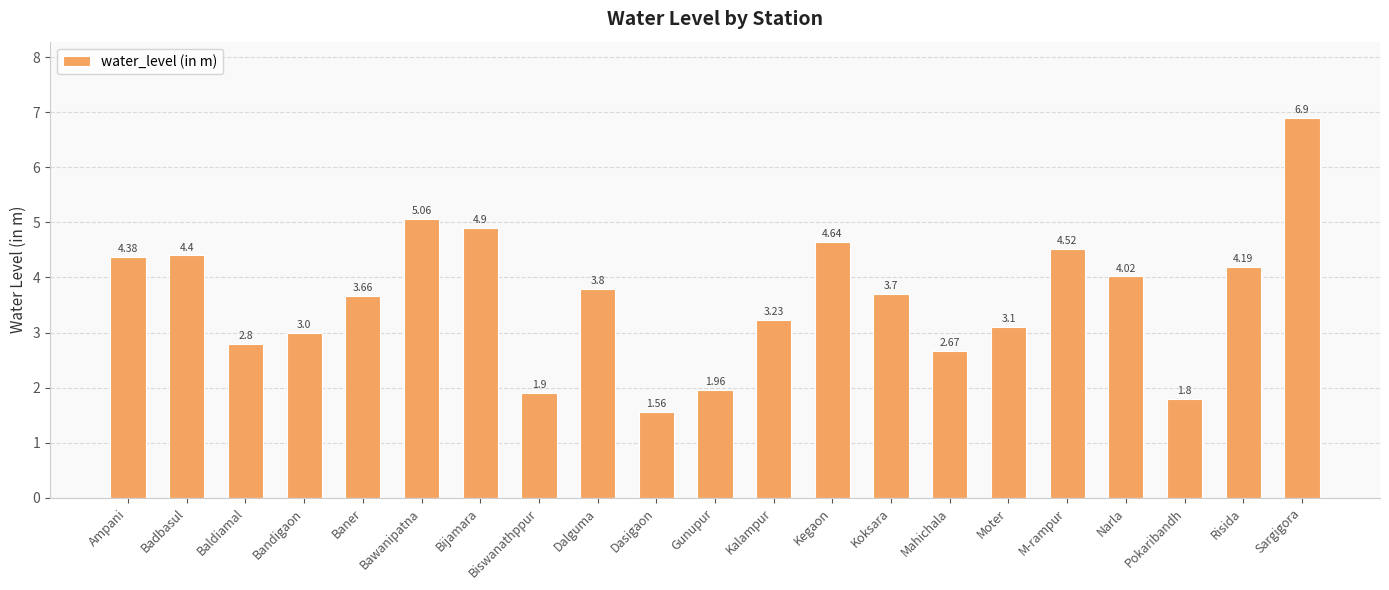

What is the greatest value displayed?

6.9